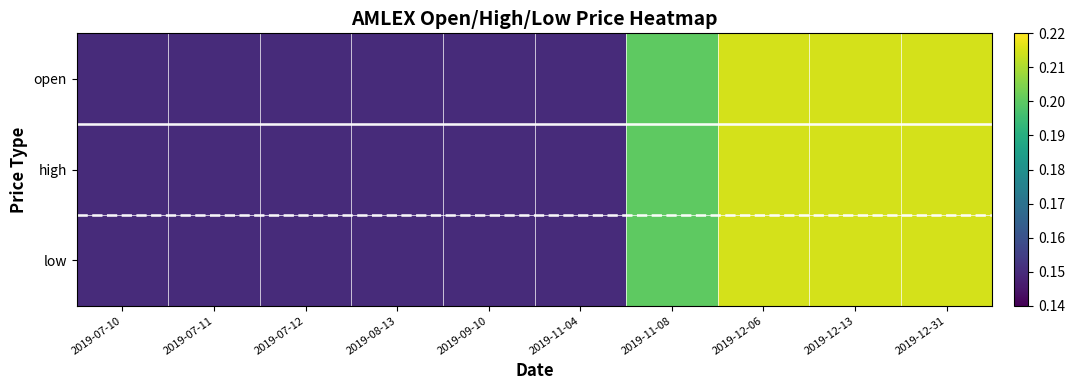

What is the total value across all series at 2019-12-31?

0.6